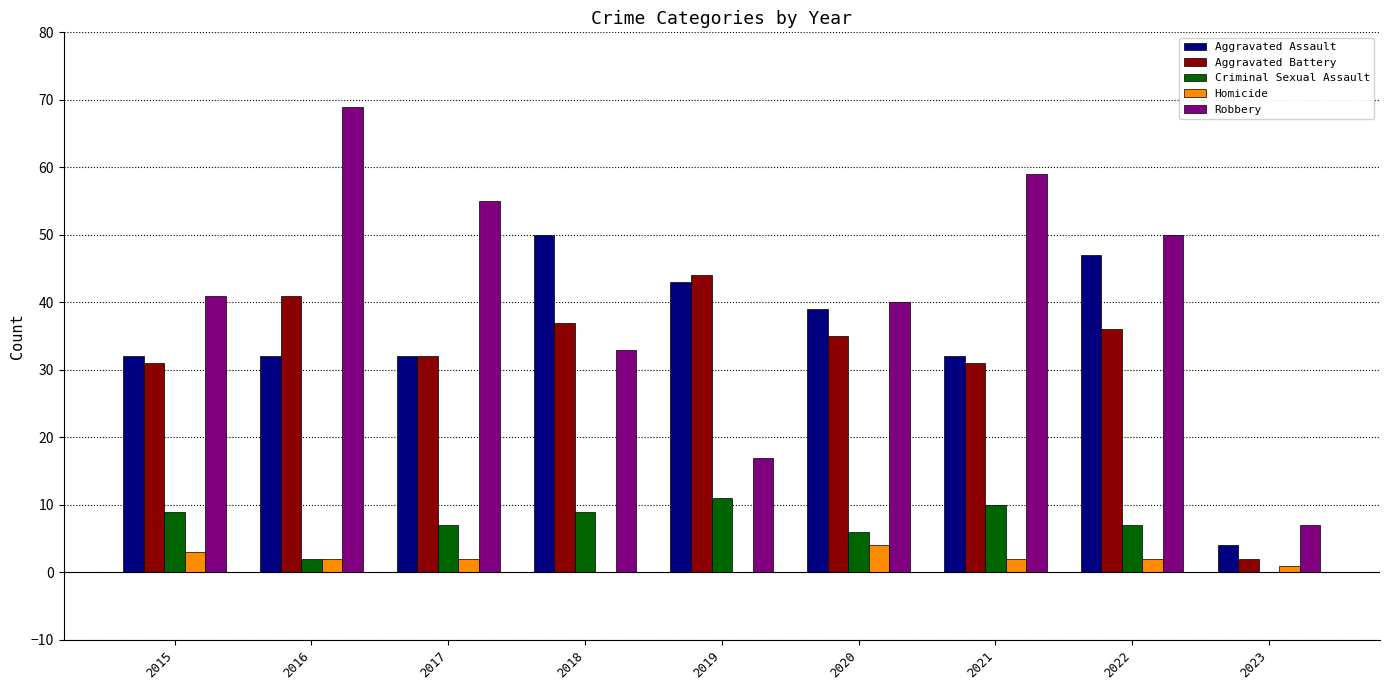

At which label does Aggravated Battery reach its peak?

2019